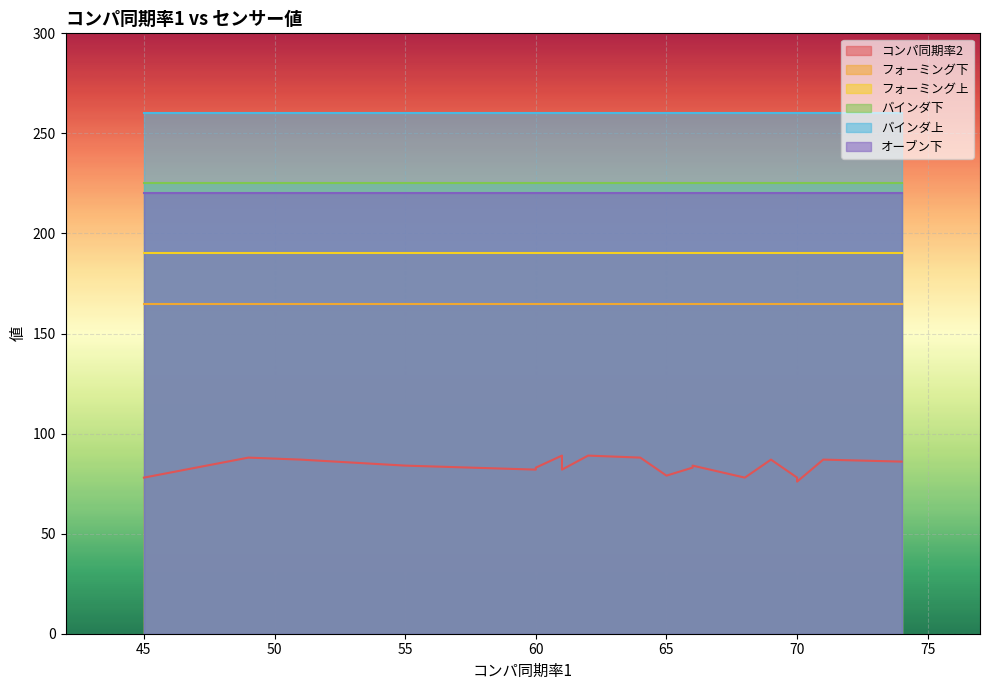

True or false: バインダ上 and オーブン下 intersect in this chart.

False